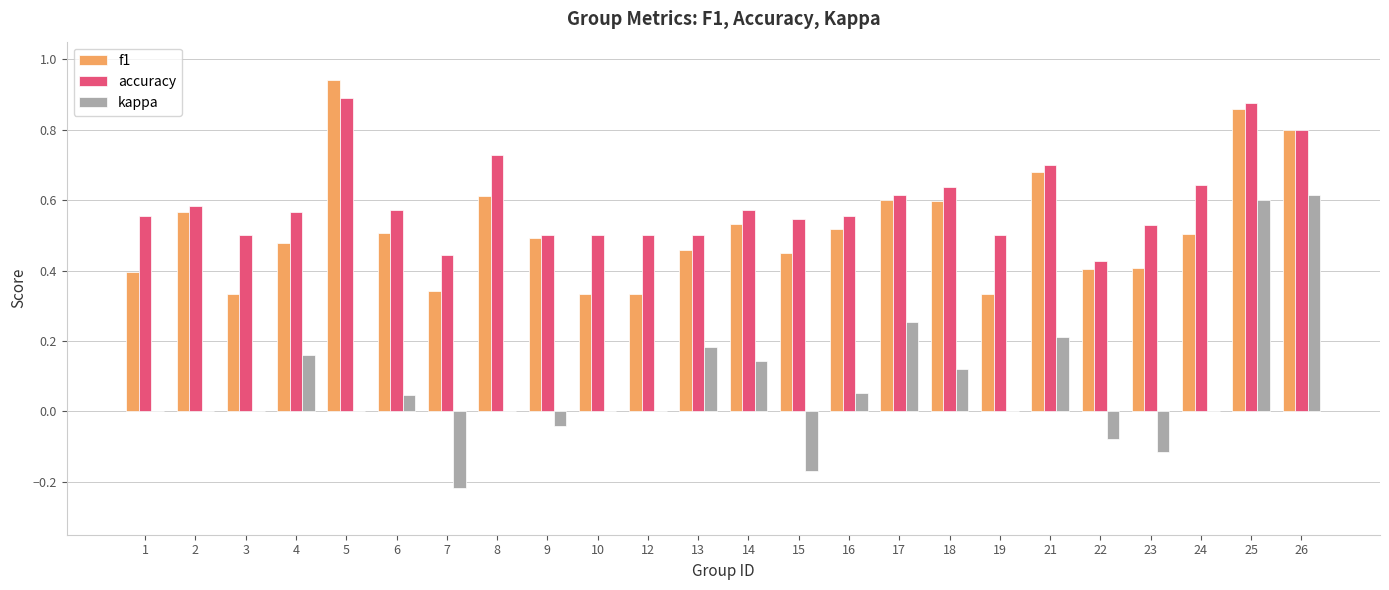

Which category has the highest value across all series?

5